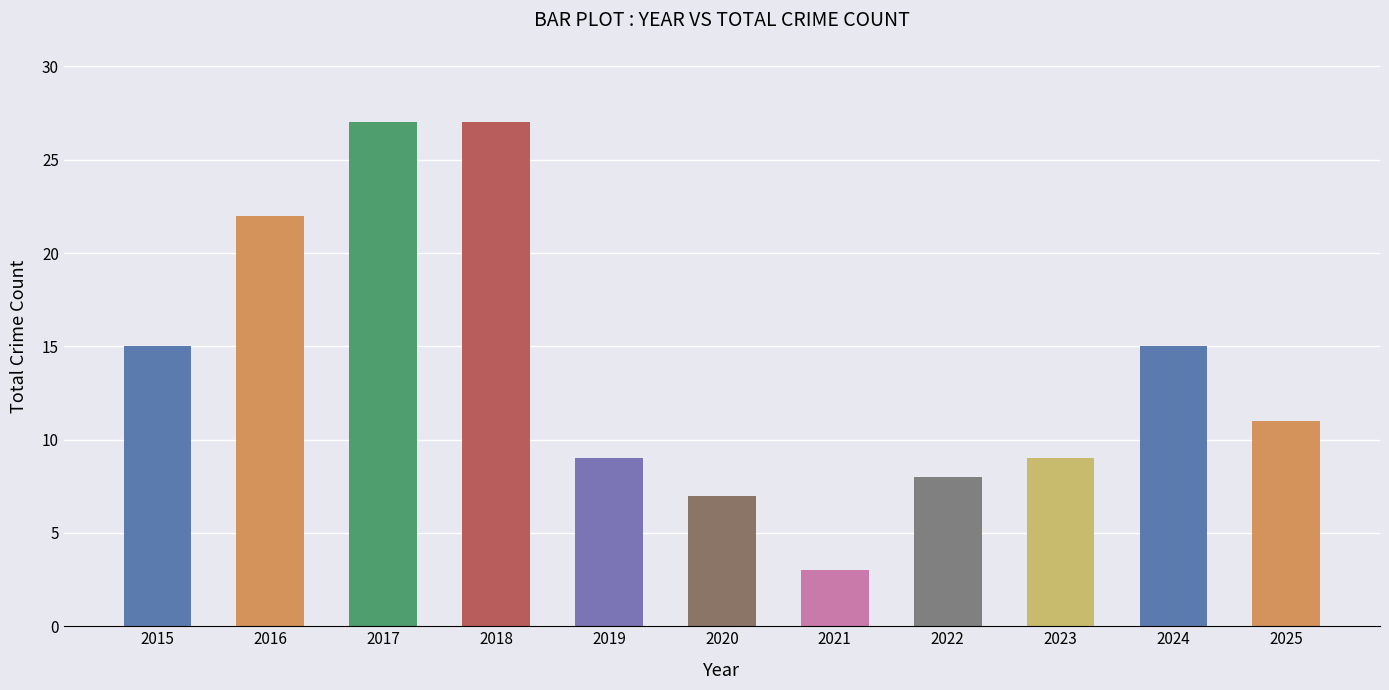

What is the sum of the values at 2020 and 2023?

16